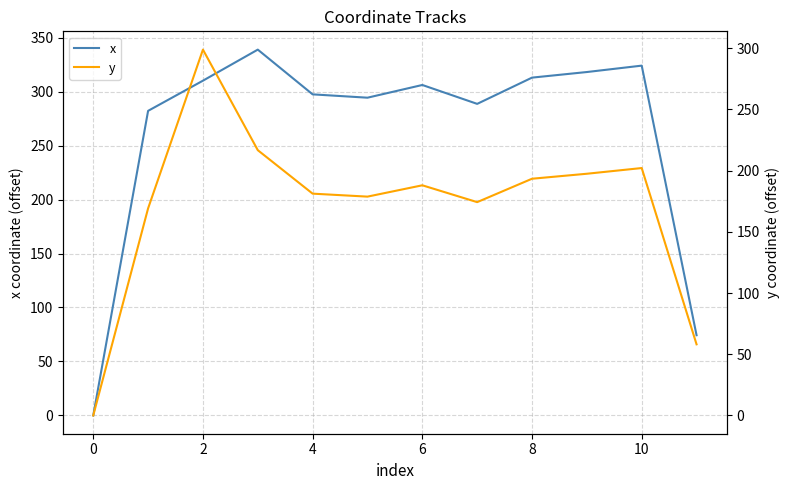

List the series in order of their peak value, highest first.

x, y